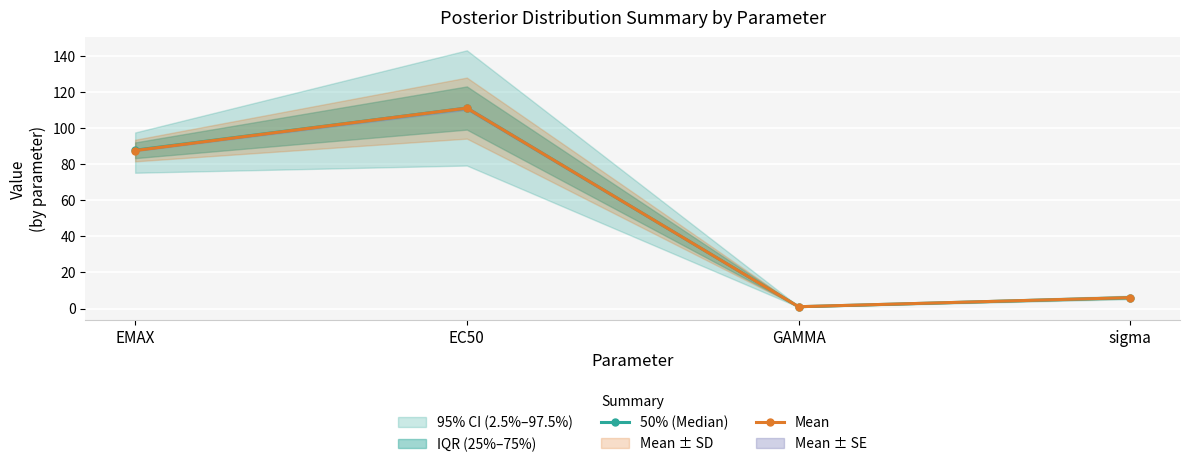

What is the label of the 2nd point from the right?

GAMMA